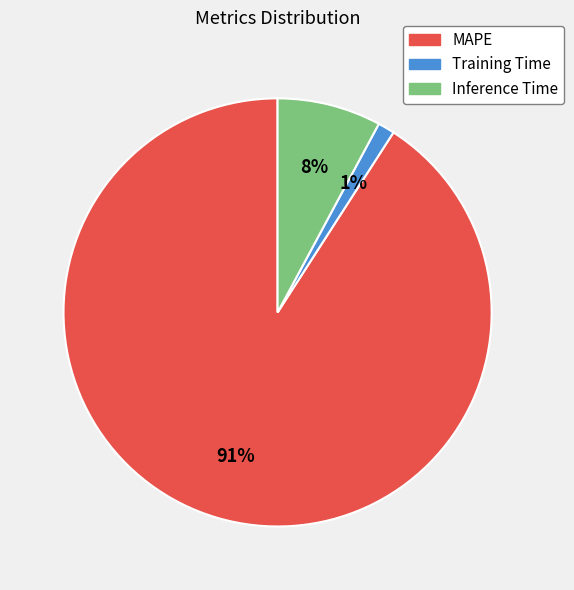

Count the number of slices in the pie.

3